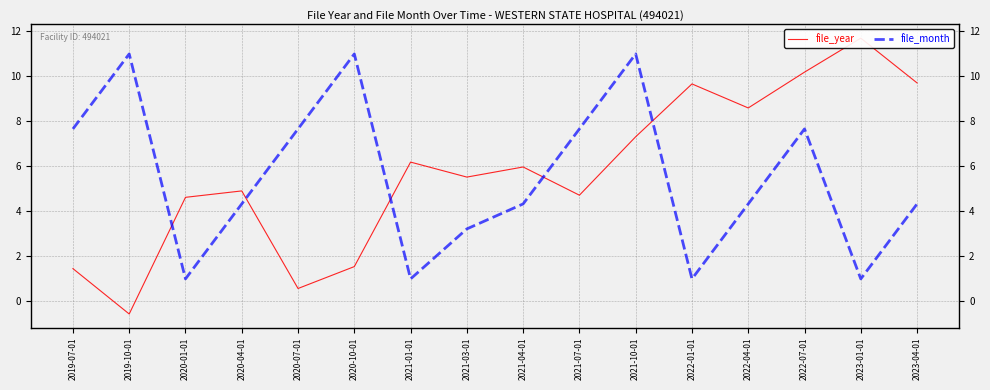

What is the sum of all file_month values?

88.2